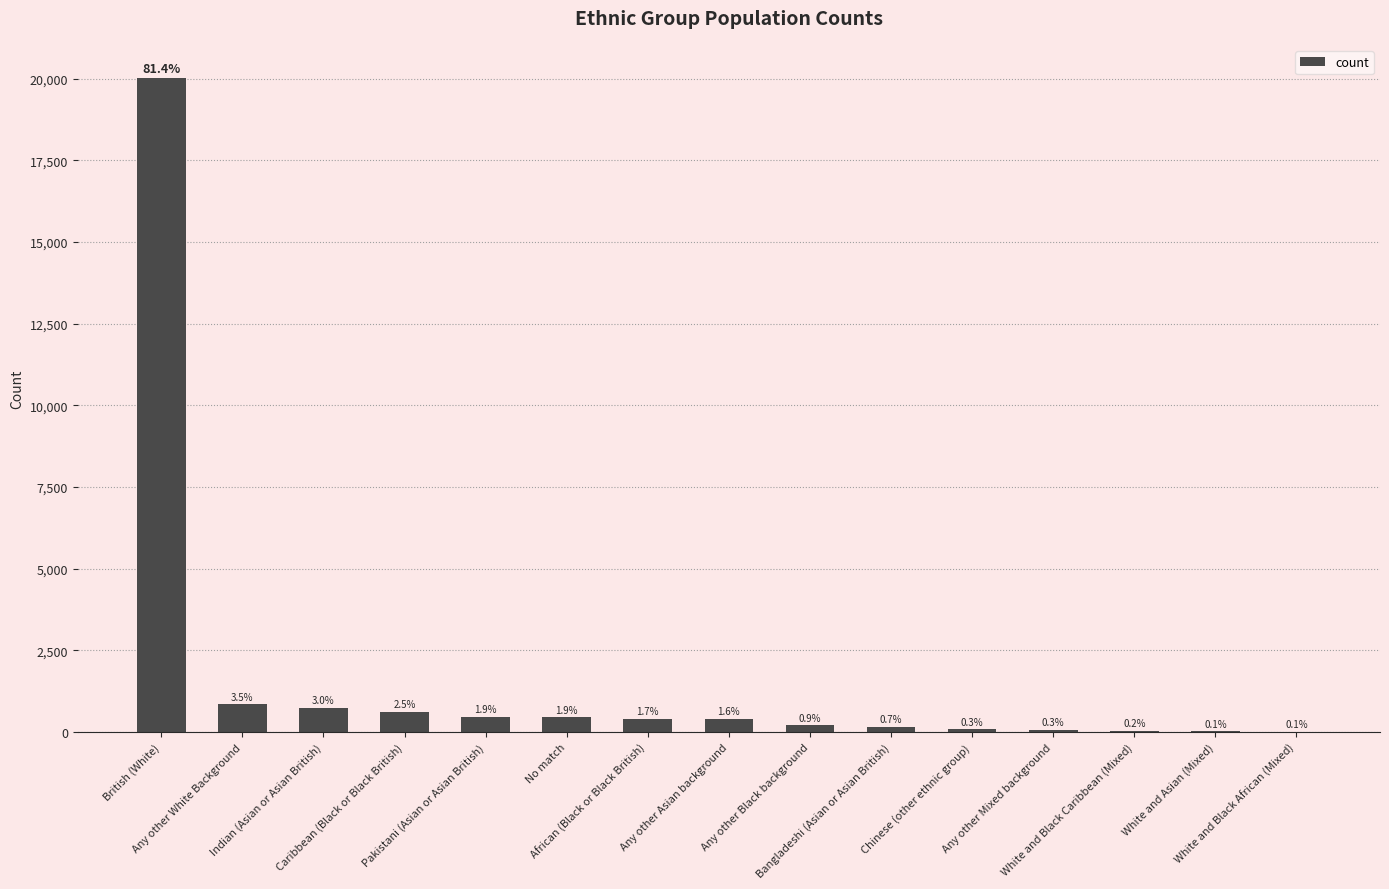

Reading left to right, transcribe all the data shown in this chart.

British (White)=20037	Any other White Background=851	Indian (Asian or Asian British)=742	Caribbean (Black or Black British)=627	Pakistani (Asian or Asian British)=470	No match=458	African (Black or Black British)=408	Any other Asian background=403	Any other Black background=214	Bangladeshi (Asian or Asian British)=162	Chinese (other ethnic group)=83	Any other Mixed background=70	White and Black Caribbean (Mixed)=45	White and Asian (Mixed)=31	White and Black African (Mixed)=15